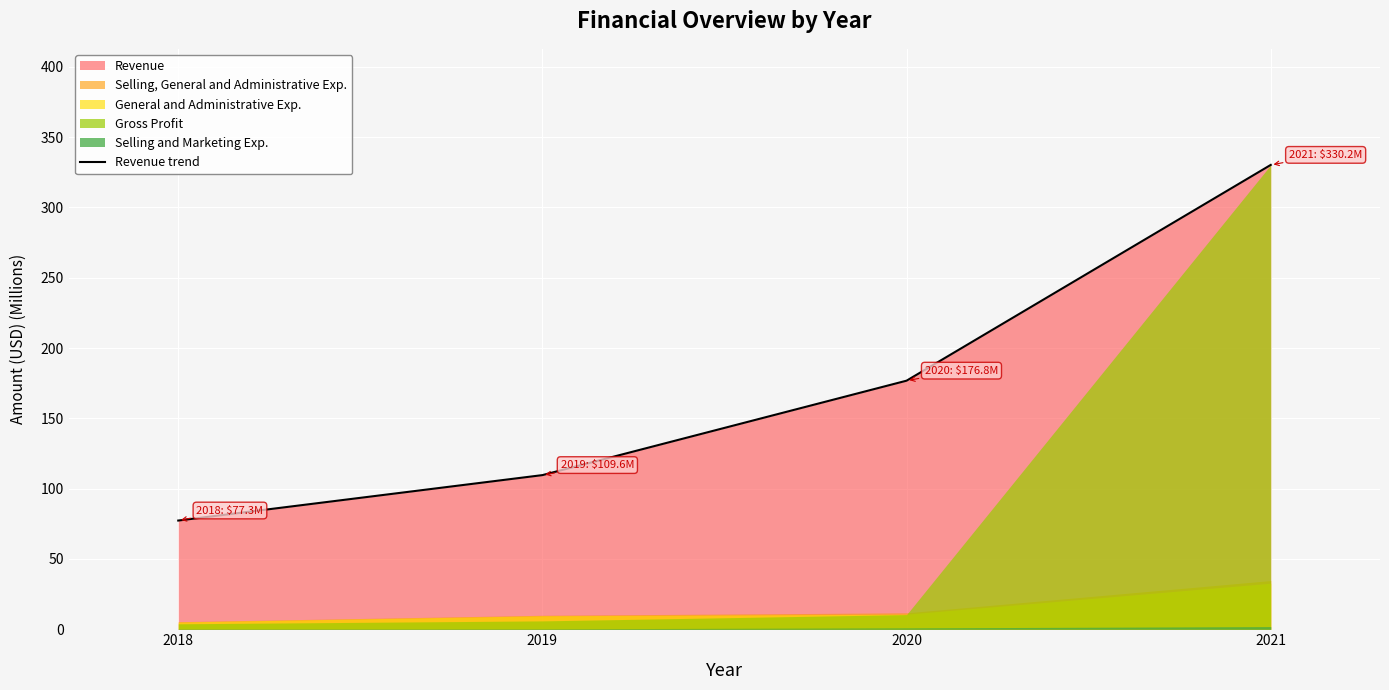

Between 2020 and 2018, which is larger?

2020